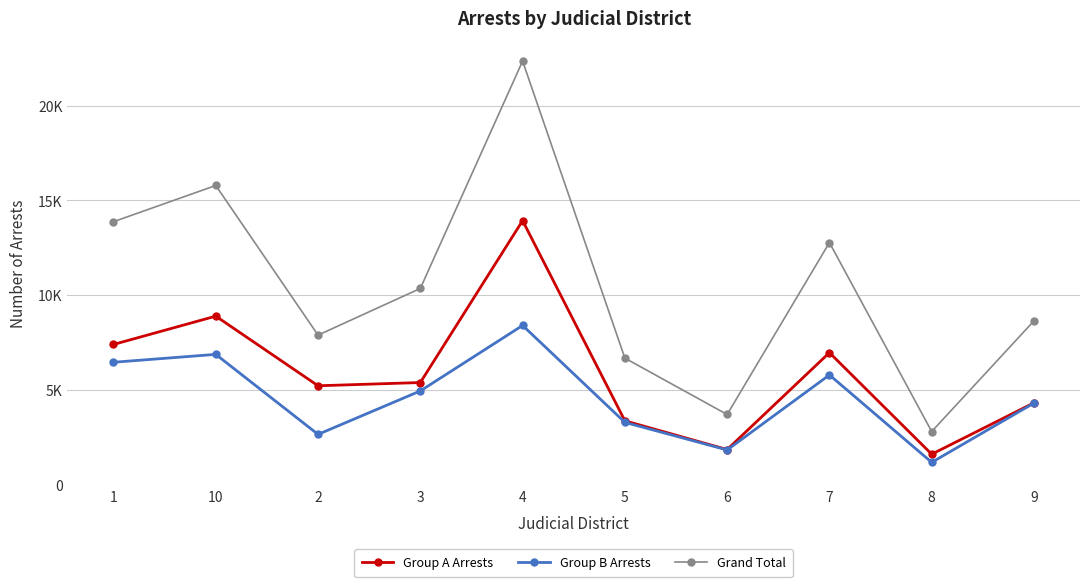

List the labels in order of Group A Arrests value, largest first.

4, 10, 1, 7, 3, 2, 9, 5, 6, 8